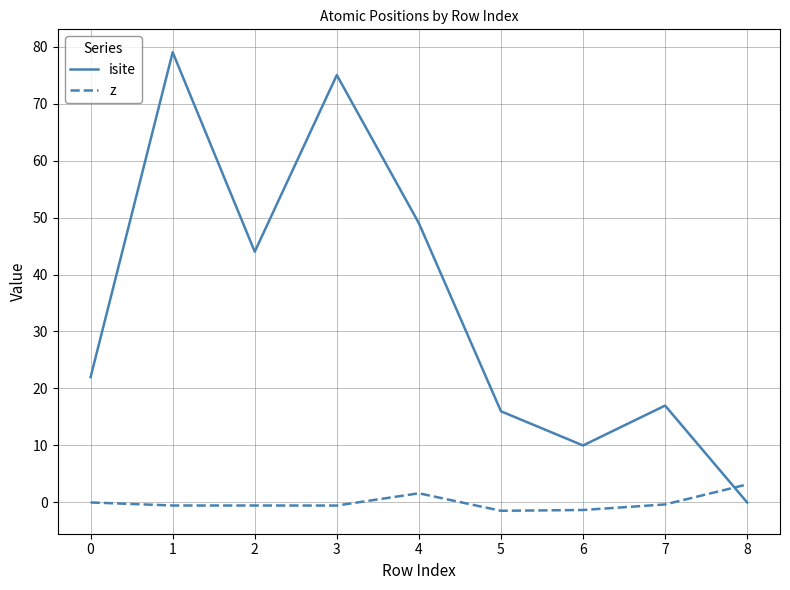

Read the isite value at 2.

44.0